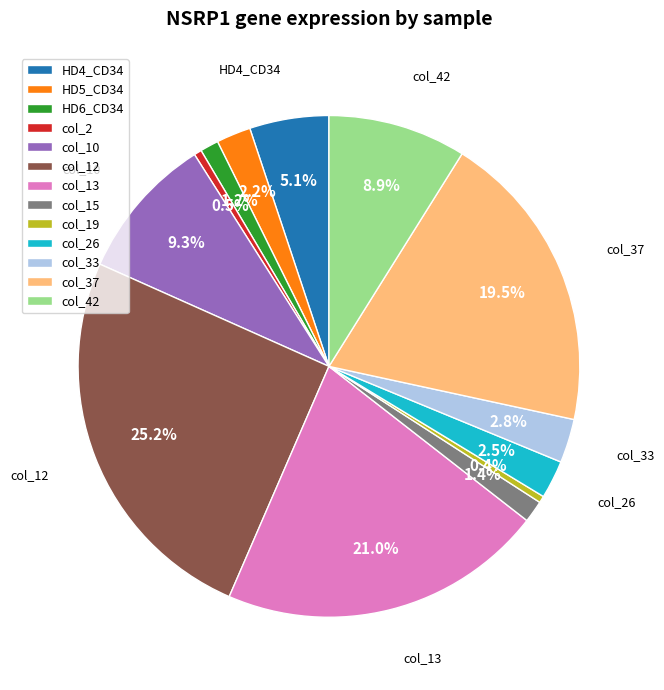

What is the total percentage of col_33 and col_26?

5.3%